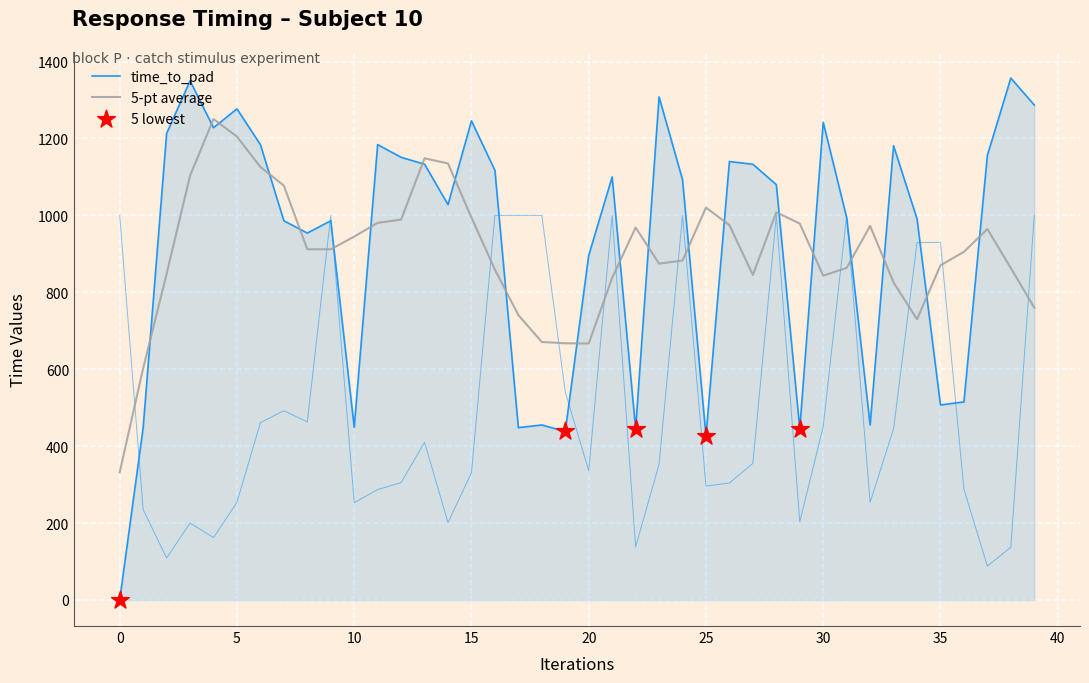

At how many categories does at least one series exceed 1272?

5